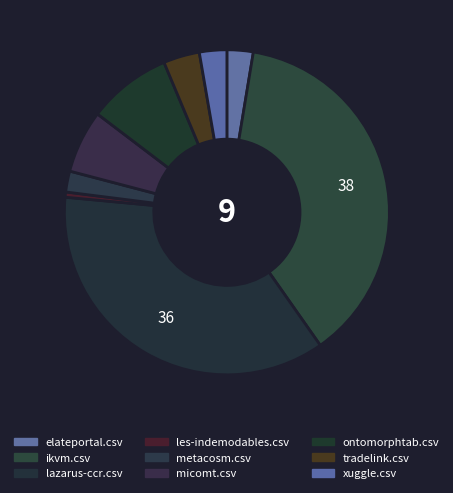

Count the number of slices in the pie.

9